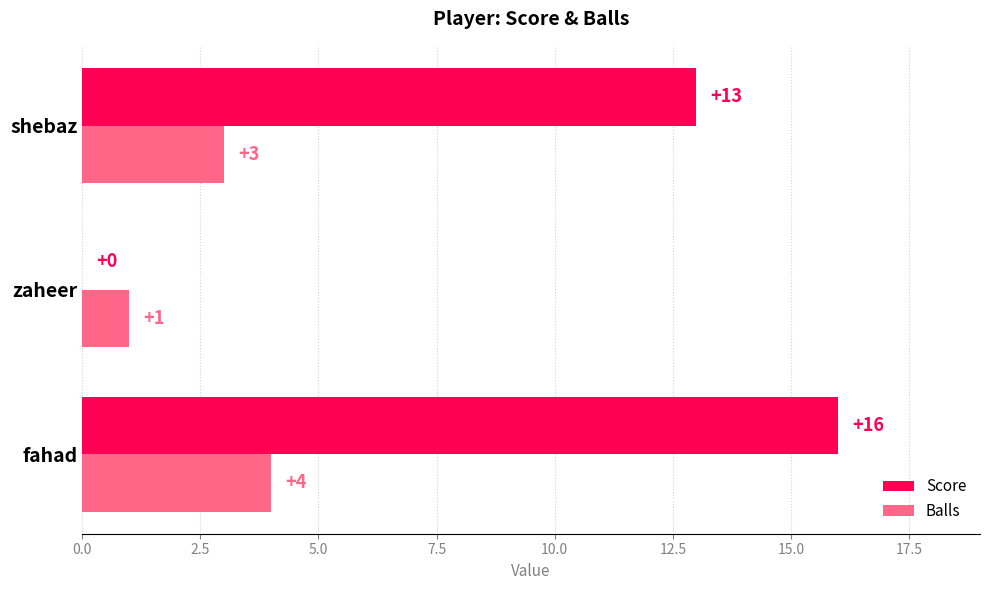

How many Balls values are between 1 and 4?

3